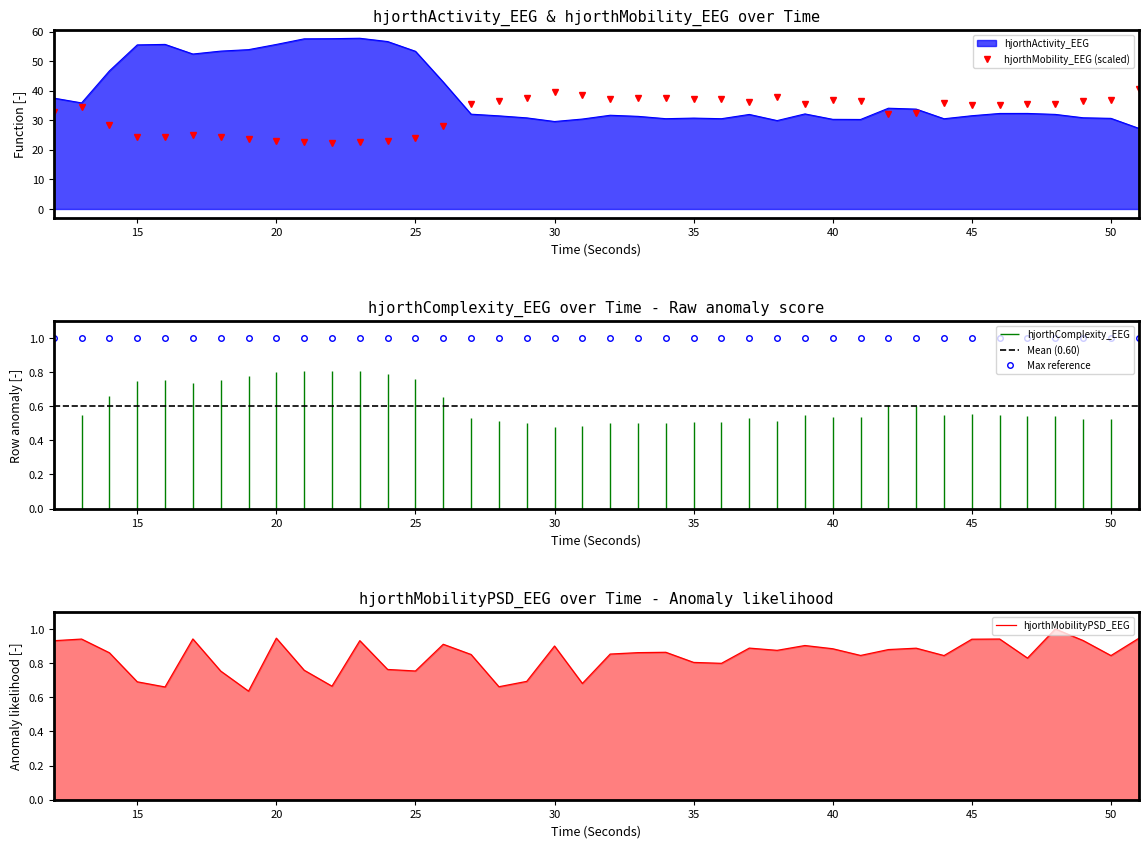

Reading left to right, list all the values displayed in this chart.

hjorthActivity_EEG: 37.5	35.9	46.7	55.5	55.7	52.4	53.4	53.9	55.6	57.5	57.6	57.7	56.6	53.3	42.9	32.1	31.5	30.8	29.6	30.4	31.7	31.3	30.5	30.7	30.5	32.0	29.9	32.1	30.3	30.3	34.1	33.8	30.5	31.5	32.3	32.3	32.0	30.8	30.6	27.3
hjorthMobility_EEG: 32.8	34.3	28.3	24.3	24.2	25.1	24.4	23.8	23.0	22.5	22.5	22.6	23.1	24.0	27.9	35.5	36.6	37.6	39.4	38.7	37.3	37.5	37.7	37.2	37.3	36.1	37.8	35.4	36.8	36.5	32.3	32.4	35.7	35.1	35.2	35.5	35.7	36.4	36.8	40.7
hjorthMobilityPSD_EEG: 0.9	0.9	0.9	0.7	0.7	0.9	0.8	0.6	0.9	0.8	0.7	0.9	0.8	0.8	0.9	0.9	0.7	0.7	0.9	0.7	0.9	0.9	0.9	0.8	0.8	0.9	0.9	0.9	0.9	0.8	0.9	0.9	0.8	0.9	0.9	0.8	1.0	0.9	0.8	0.9